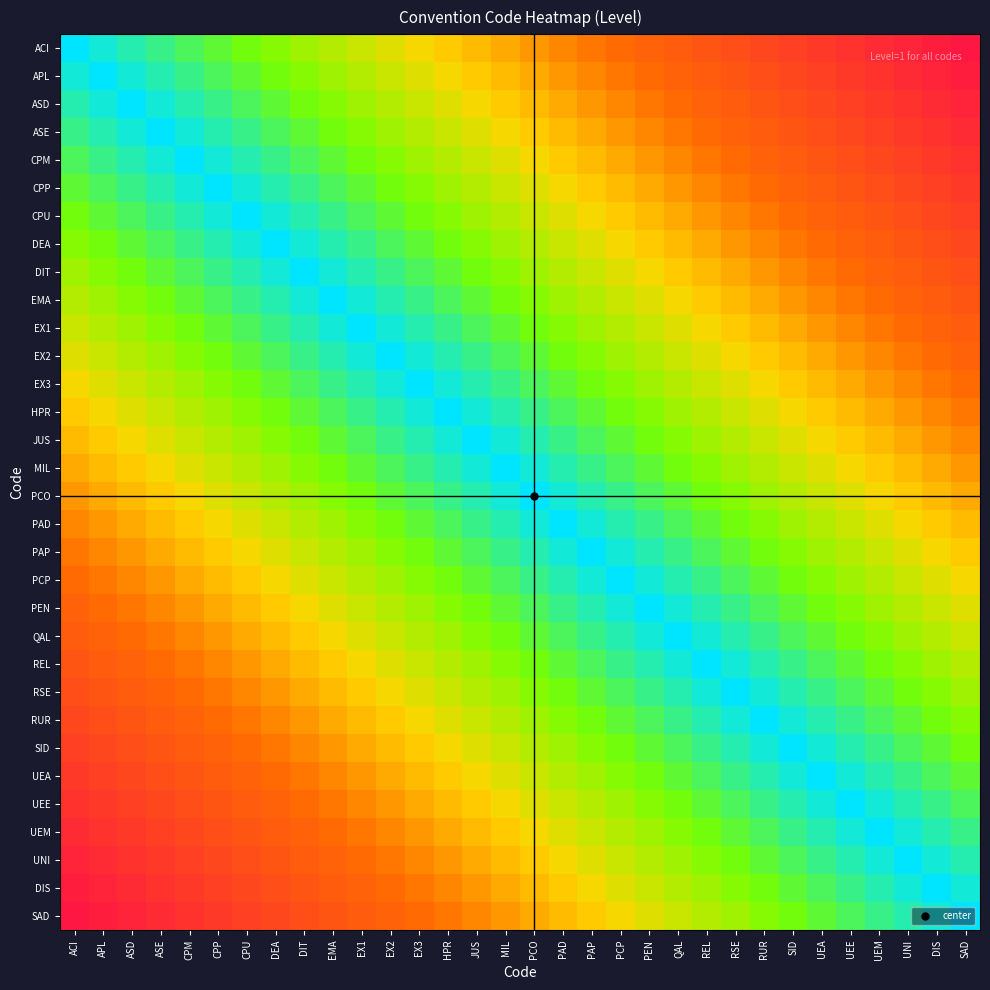

Reading left to right, transcribe all the data shown in this chart.

ACI: ACI=32	APL=31	ASD=30	ASE=29	CPM=28	CPP=27	CPU=26	DEA=25	DIT=24	EMA=23	EX1=22	EX2=21	EX3=20	HPR=19	JUS=18	MIL=17	PCO=16	PAD=15	PAP=14	PCP=13	PEN=12	QAL=11	REL=10	RSE=9	RUR=8	SID=7	UEA=6	UEE=5	UEM=4	UNI=3	DIS=2	SAD=1
APL: ACI=31	APL=32	ASD=31	ASE=30	CPM=29	CPP=28	CPU=27	DEA=26	DIT=25	EMA=24	EX1=23	EX2=22	EX3=21	HPR=20	JUS=19	MIL=18	PCO=17	PAD=16	PAP=15	PCP=14	PEN=13	QAL=12	REL=11	RSE=10	RUR=9	SID=8	UEA=7	UEE=6	UEM=5	UNI=4	DIS=3	SAD=2
ASD: ACI=30	APL=31	ASD=32	ASE=31	CPM=30	CPP=29	CPU=28	DEA=27	DIT=26	EMA=25	EX1=24	EX2=23	EX3=22	HPR=21	JUS=20	MIL=19	PCO=18	PAD=17	PAP=16	PCP=15	PEN=14	QAL=13	REL=12	RSE=11	RUR=10	SID=9	UEA=8	UEE=7	UEM=6	UNI=5	DIS=4	SAD=3
ASE: ACI=29	APL=30	ASD=31	ASE=32	CPM=31	CPP=30	CPU=29	DEA=28	DIT=27	EMA=26	EX1=25	EX2=24	EX3=23	HPR=22	JUS=21	MIL=20	PCO=19	PAD=18	PAP=17	PCP=16	PEN=15	QAL=14	REL=13	RSE=12	RUR=11	SID=10	UEA=9	UEE=8	UEM=7	UNI=6	DIS=5	SAD=4
CPM: ACI=28	APL=29	ASD=30	ASE=31	CPM=32	CPP=31	CPU=30	DEA=29	DIT=28	EMA=27	EX1=26	EX2=25	EX3=24	HPR=23	JUS=22	MIL=21	PCO=20	PAD=19	PAP=18	PCP=17	PEN=16	QAL=15	REL=14	RSE=13	RUR=12	SID=11	UEA=10	UEE=9	UEM=8	UNI=7	DIS=6	SAD=5
CPP: ACI=27	APL=28	ASD=29	ASE=30	CPM=31	CPP=32	CPU=31	DEA=30	DIT=29	EMA=28	EX1=27	EX2=26	EX3=25	HPR=24	JUS=23	MIL=22	PCO=21	PAD=20	PAP=19	PCP=18	PEN=17	QAL=16	REL=15	RSE=14	RUR=13	SID=12	UEA=11	UEE=10	UEM=9	UNI=8	DIS=7	SAD=6
CPU: ACI=26	APL=27	ASD=28	ASE=29	CPM=30	CPP=31	CPU=32	DEA=31	DIT=30	EMA=29	EX1=28	EX2=27	EX3=26	HPR=25	JUS=24	MIL=23	PCO=22	PAD=21	PAP=20	PCP=19	PEN=18	QAL=17	REL=16	RSE=15	RUR=14	SID=13	UEA=12	UEE=11	UEM=10	UNI=9	DIS=8	SAD=7
DEA: ACI=25	APL=26	ASD=27	ASE=28	CPM=29	CPP=30	CPU=31	DEA=32	DIT=31	EMA=30	EX1=29	EX2=28	EX3=27	HPR=26	JUS=25	MIL=24	PCO=23	PAD=22	PAP=21	PCP=20	PEN=19	QAL=18	REL=17	RSE=16	RUR=15	SID=14	UEA=13	UEE=12	UEM=11	UNI=10	DIS=9	SAD=8
DIT: ACI=24	APL=25	ASD=26	ASE=27	CPM=28	CPP=29	CPU=30	DEA=31	DIT=32	EMA=31	EX1=30	EX2=29	EX3=28	HPR=27	JUS=26	MIL=25	PCO=24	PAD=23	PAP=22	PCP=21	PEN=20	QAL=19	REL=18	RSE=17	RUR=16	SID=15	UEA=14	UEE=13	UEM=12	UNI=11	DIS=10	SAD=9
EMA: ACI=23	APL=24	ASD=25	ASE=26	CPM=27	CPP=28	CPU=29	DEA=30	DIT=31	EMA=32	EX1=31	EX2=30	EX3=29	HPR=28	JUS=27	MIL=26	PCO=25	PAD=24	PAP=23	PCP=22	PEN=21	QAL=20	REL=19	RSE=18	RUR=17	SID=16	UEA=15	UEE=14	UEM=13	UNI=12	DIS=11	SAD=10
EX1: ACI=22	APL=23	ASD=24	ASE=25	CPM=26	CPP=27	CPU=28	DEA=29	DIT=30	EMA=31	EX1=32	EX2=31	EX3=30	HPR=29	JUS=28	MIL=27	PCO=26	PAD=25	PAP=24	PCP=23	PEN=22	QAL=21	REL=20	RSE=19	RUR=18	SID=17	UEA=16	UEE=15	UEM=14	UNI=13	DIS=12	SAD=11
EX2: ACI=21	APL=22	ASD=23	ASE=24	CPM=25	CPP=26	CPU=27	DEA=28	DIT=29	EMA=30	EX1=31	EX2=32	EX3=31	HPR=30	JUS=29	MIL=28	PCO=27	PAD=26	PAP=25	PCP=24	PEN=23	QAL=22	REL=21	RSE=20	RUR=19	SID=18	UEA=17	UEE=16	UEM=15	UNI=14	DIS=13	SAD=12
EX3: ACI=20	APL=21	ASD=22	ASE=23	CPM=24	CPP=25	CPU=26	DEA=27	DIT=28	EMA=29	EX1=30	EX2=31	EX3=32	HPR=31	JUS=30	MIL=29	PCO=28	PAD=27	PAP=26	PCP=25	PEN=24	QAL=23	REL=22	RSE=21	RUR=20	SID=19	UEA=18	UEE=17	UEM=16	UNI=15	DIS=14	SAD=13
HPR: ACI=19	APL=20	ASD=21	ASE=22	CPM=23	CPP=24	CPU=25	DEA=26	DIT=27	EMA=28	EX1=29	EX2=30	EX3=31	HPR=32	JUS=31	MIL=30	PCO=29	PAD=28	PAP=27	PCP=26	PEN=25	QAL=24	REL=23	RSE=22	RUR=21	SID=20	UEA=19	UEE=18	UEM=17	UNI=16	DIS=15	SAD=14
JUS: ACI=18	APL=19	ASD=20	ASE=21	CPM=22	CPP=23	CPU=24	DEA=25	DIT=26	EMA=27	EX1=28	EX2=29	EX3=30	HPR=31	JUS=32	MIL=31	PCO=30	PAD=29	PAP=28	PCP=27	PEN=26	QAL=25	REL=24	RSE=23	RUR=22	SID=21	UEA=20	UEE=19	UEM=18	UNI=17	DIS=16	SAD=15
MIL: ACI=17	APL=18	ASD=19	ASE=20	CPM=21	CPP=22	CPU=23	DEA=24	DIT=25	EMA=26	EX1=27	EX2=28	EX3=29	HPR=30	JUS=31	MIL=32	PCO=31	PAD=30	PAP=29	PCP=28	PEN=27	QAL=26	REL=25	RSE=24	RUR=23	SID=22	UEA=21	UEE=20	UEM=19	UNI=18	DIS=17	SAD=16
PCO: ACI=16	APL=17	ASD=18	ASE=19	CPM=20	CPP=21	CPU=22	DEA=23	DIT=24	EMA=25	EX1=26	EX2=27	EX3=28	HPR=29	JUS=30	MIL=31	PCO=32	PAD=31	PAP=30	PCP=29	PEN=28	QAL=27	REL=26	RSE=25	RUR=24	SID=23	UEA=22	UEE=21	UEM=20	UNI=19	DIS=18	SAD=17
PAD: ACI=15	APL=16	ASD=17	ASE=18	CPM=19	CPP=20	CPU=21	DEA=22	DIT=23	EMA=24	EX1=25	EX2=26	EX3=27	HPR=28	JUS=29	MIL=30	PCO=31	PAD=32	PAP=31	PCP=30	PEN=29	QAL=28	REL=27	RSE=26	RUR=25	SID=24	UEA=23	UEE=22	UEM=21	UNI=20	DIS=19	SAD=18
PAP: ACI=14	APL=15	ASD=16	ASE=17	CPM=18	CPP=19	CPU=20	DEA=21	DIT=22	EMA=23	EX1=24	EX2=25	EX3=26	HPR=27	JUS=28	MIL=29	PCO=30	PAD=31	PAP=32	PCP=31	PEN=30	QAL=29	REL=28	RSE=27	RUR=26	SID=25	UEA=24	UEE=23	UEM=22	UNI=21	DIS=20	SAD=19
PCP: ACI=13	APL=14	ASD=15	ASE=16	CPM=17	CPP=18	CPU=19	DEA=20	DIT=21	EMA=22	EX1=23	EX2=24	EX3=25	HPR=26	JUS=27	MIL=28	PCO=29	PAD=30	PAP=31	PCP=32	PEN=31	QAL=30	REL=29	RSE=28	RUR=27	SID=26	UEA=25	UEE=24	UEM=23	UNI=22	DIS=21	SAD=20
PEN: ACI=12	APL=13	ASD=14	ASE=15	CPM=16	CPP=17	CPU=18	DEA=19	DIT=20	EMA=21	EX1=22	EX2=23	EX3=24	HPR=25	JUS=26	MIL=27	PCO=28	PAD=29	PAP=30	PCP=31	PEN=32	QAL=31	REL=30	RSE=29	RUR=28	SID=27	UEA=26	UEE=25	UEM=24	UNI=23	DIS=22	SAD=21
QAL: ACI=11	APL=12	ASD=13	ASE=14	CPM=15	CPP=16	CPU=17	DEA=18	DIT=19	EMA=20	EX1=21	EX2=22	EX3=23	HPR=24	JUS=25	MIL=26	PCO=27	PAD=28	PAP=29	PCP=30	PEN=31	QAL=32	REL=31	RSE=30	RUR=29	SID=28	UEA=27	UEE=26	UEM=25	UNI=24	DIS=23	SAD=22
REL: ACI=10	APL=11	ASD=12	ASE=13	CPM=14	CPP=15	CPU=16	DEA=17	DIT=18	EMA=19	EX1=20	EX2=21	EX3=22	HPR=23	JUS=24	MIL=25	PCO=26	PAD=27	PAP=28	PCP=29	PEN=30	QAL=31	REL=32	RSE=31	RUR=30	SID=29	UEA=28	UEE=27	UEM=26	UNI=25	DIS=24	SAD=23
RSE: ACI=9	APL=10	ASD=11	ASE=12	CPM=13	CPP=14	CPU=15	DEA=16	DIT=17	EMA=18	EX1=19	EX2=20	EX3=21	HPR=22	JUS=23	MIL=24	PCO=25	PAD=26	PAP=27	PCP=28	PEN=29	QAL=30	REL=31	RSE=32	RUR=31	SID=30	UEA=29	UEE=28	UEM=27	UNI=26	DIS=25	SAD=24
RUR: ACI=8	APL=9	ASD=10	ASE=11	CPM=12	CPP=13	CPU=14	DEA=15	DIT=16	EMA=17	EX1=18	EX2=19	EX3=20	HPR=21	JUS=22	MIL=23	PCO=24	PAD=25	PAP=26	PCP=27	PEN=28	QAL=29	REL=30	RSE=31	RUR=32	SID=31	UEA=30	UEE=29	UEM=28	UNI=27	DIS=26	SAD=25
SID: ACI=7	APL=8	ASD=9	ASE=10	CPM=11	CPP=12	CPU=13	DEA=14	DIT=15	EMA=16	EX1=17	EX2=18	EX3=19	HPR=20	JUS=21	MIL=22	PCO=23	PAD=24	PAP=25	PCP=26	PEN=27	QAL=28	REL=29	RSE=30	RUR=31	SID=32	UEA=31	UEE=30	UEM=29	UNI=28	DIS=27	SAD=26
UEA: ACI=6	APL=7	ASD=8	ASE=9	CPM=10	CPP=11	CPU=12	DEA=13	DIT=14	EMA=15	EX1=16	EX2=17	EX3=18	HPR=19	JUS=20	MIL=21	PCO=22	PAD=23	PAP=24	PCP=25	PEN=26	QAL=27	REL=28	RSE=29	RUR=30	SID=31	UEA=32	UEE=31	UEM=30	UNI=29	DIS=28	SAD=27
UEE: ACI=5	APL=6	ASD=7	ASE=8	CPM=9	CPP=10	CPU=11	DEA=12	DIT=13	EMA=14	EX1=15	EX2=16	EX3=17	HPR=18	JUS=19	MIL=20	PCO=21	PAD=22	PAP=23	PCP=24	PEN=25	QAL=26	REL=27	RSE=28	RUR=29	SID=30	UEA=31	UEE=32	UEM=31	UNI=30	DIS=29	SAD=28
UEM: ACI=4	APL=5	ASD=6	ASE=7	CPM=8	CPP=9	CPU=10	DEA=11	DIT=12	EMA=13	EX1=14	EX2=15	EX3=16	HPR=17	JUS=18	MIL=19	PCO=20	PAD=21	PAP=22	PCP=23	PEN=24	QAL=25	REL=26	RSE=27	RUR=28	SID=29	UEA=30	UEE=31	UEM=32	UNI=31	DIS=30	SAD=29
UNI: ACI=3	APL=4	ASD=5	ASE=6	CPM=7	CPP=8	CPU=9	DEA=10	DIT=11	EMA=12	EX1=13	EX2=14	EX3=15	HPR=16	JUS=17	MIL=18	PCO=19	PAD=20	PAP=21	PCP=22	PEN=23	QAL=24	REL=25	RSE=26	RUR=27	SID=28	UEA=29	UEE=30	UEM=31	UNI=32	DIS=31	SAD=30
DIS: ACI=2	APL=3	ASD=4	ASE=5	CPM=6	CPP=7	CPU=8	DEA=9	DIT=10	EMA=11	EX1=12	EX2=13	EX3=14	HPR=15	JUS=16	MIL=17	PCO=18	PAD=19	PAP=20	PCP=21	PEN=22	QAL=23	REL=24	RSE=25	RUR=26	SID=27	UEA=28	UEE=29	UEM=30	UNI=31	DIS=32	SAD=31
SAD: ACI=1	APL=2	ASD=3	ASE=4	CPM=5	CPP=6	CPU=7	DEA=8	DIT=9	EMA=10	EX1=11	EX2=12	EX3=13	HPR=14	JUS=15	MIL=16	PCO=17	PAD=18	PAP=19	PCP=20	PEN=21	QAL=22	REL=23	RSE=24	RUR=25	SID=26	UEA=27	UEE=28	UEM=29	UNI=30	DIS=31	SAD=32